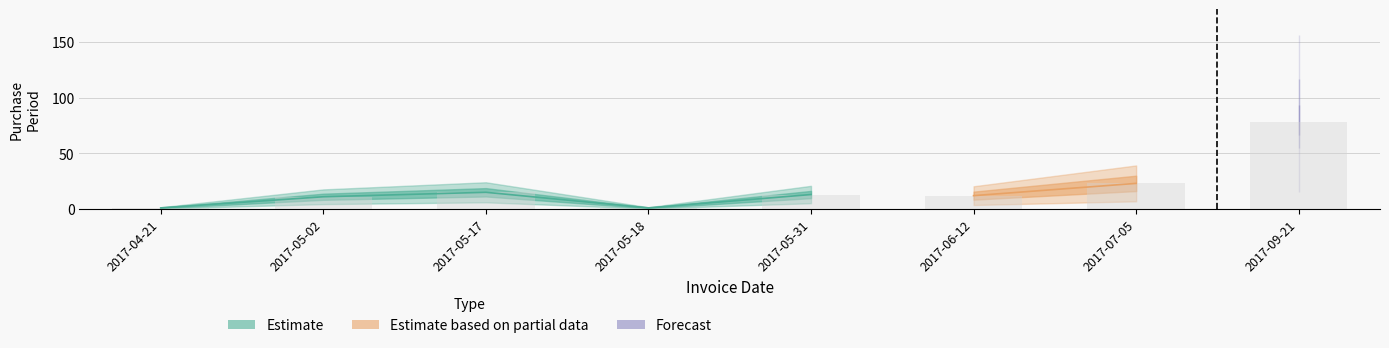

What is the average value?

19